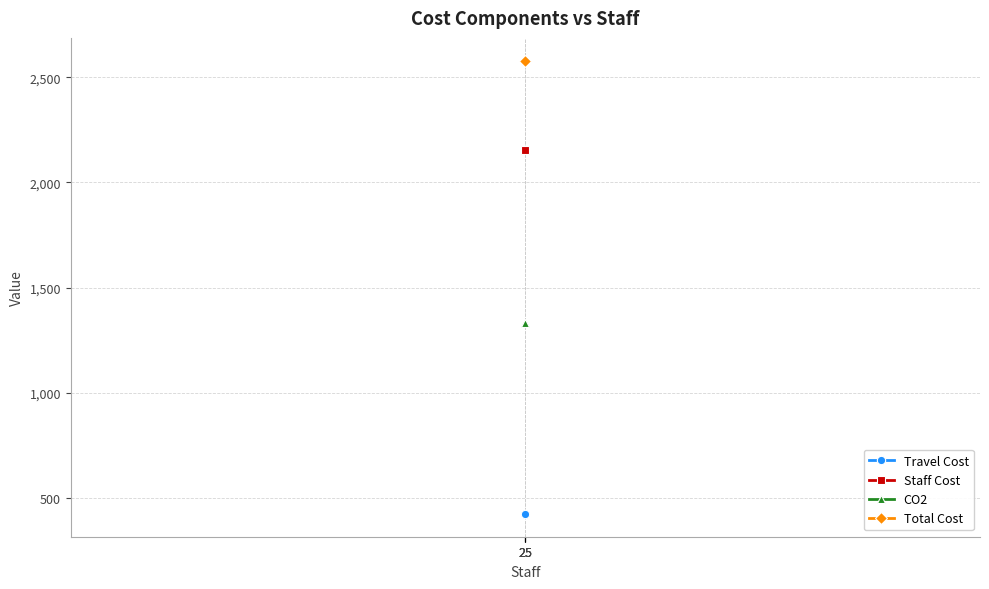

Rank the series at 25 from lowest to highest value.

Travel Cost, CO2, Staff Cost, Total Cost